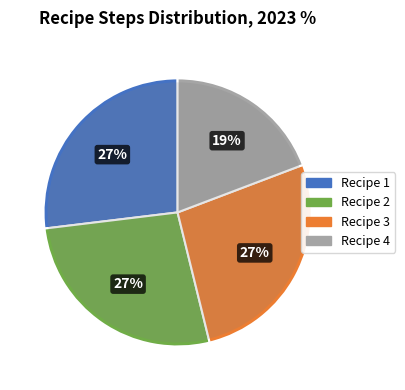

What portion of the pie excludes Recipe 1?

73.1%